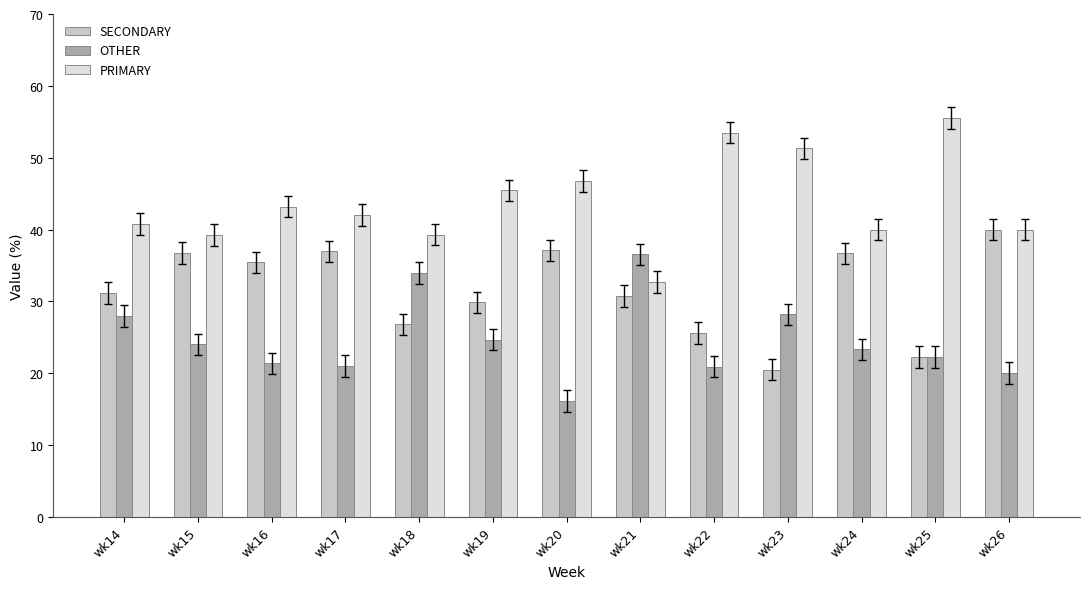

At which label does SECONDARY reach its minimum?

wk23